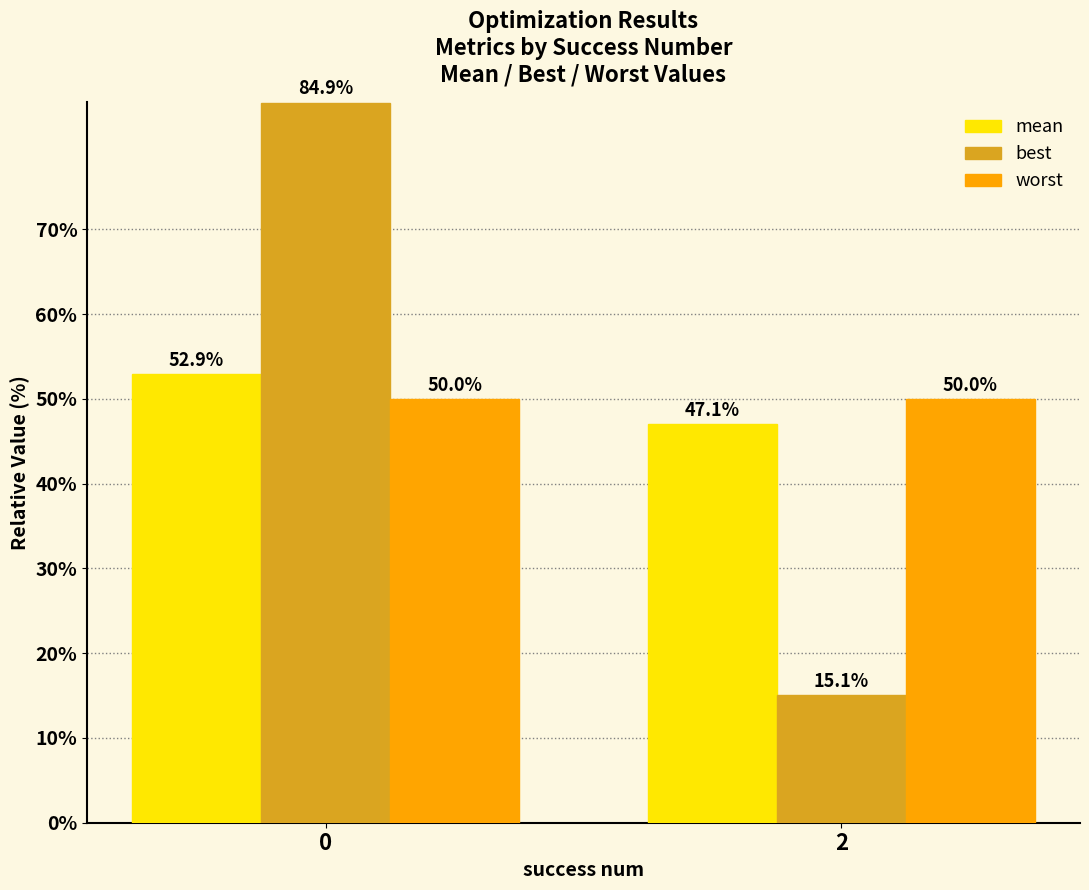

The value of worst at 2 is 50.0. True or false?

True